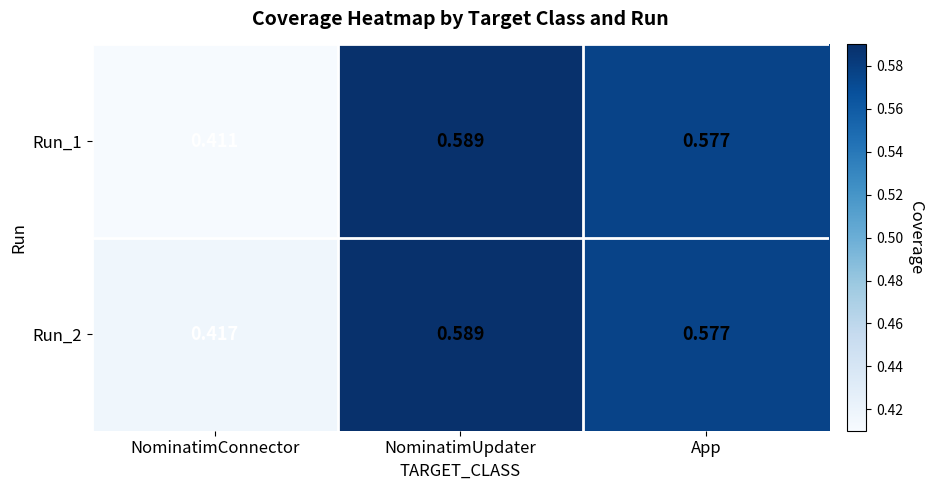

Is the value of Run_1 at NominatimUpdater greater than the value of Run_2 at App?

Yes